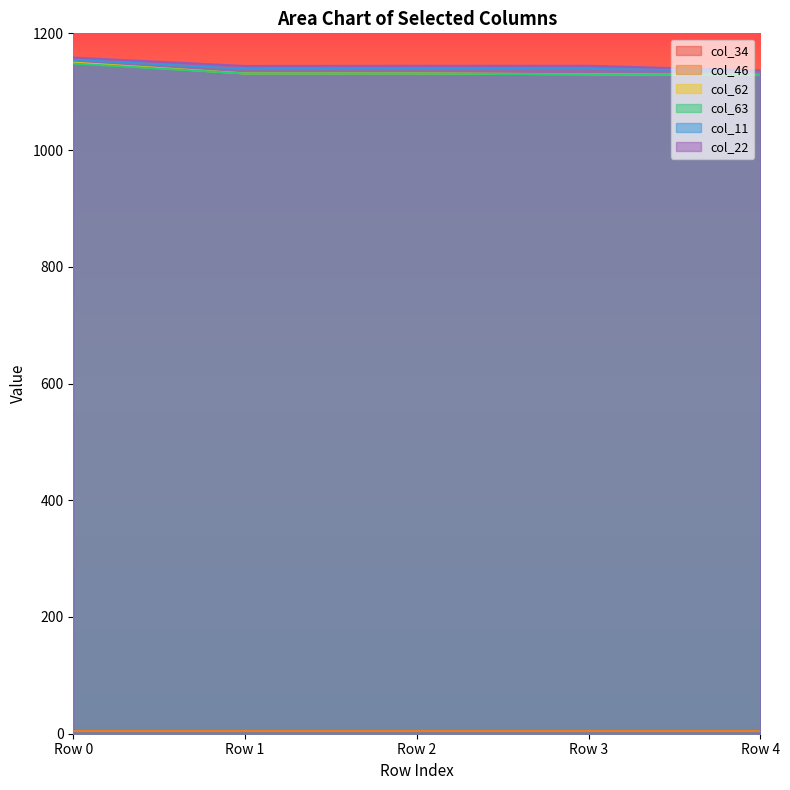

The value of col_63 at Row 3 is 1129.7. True or false?

True